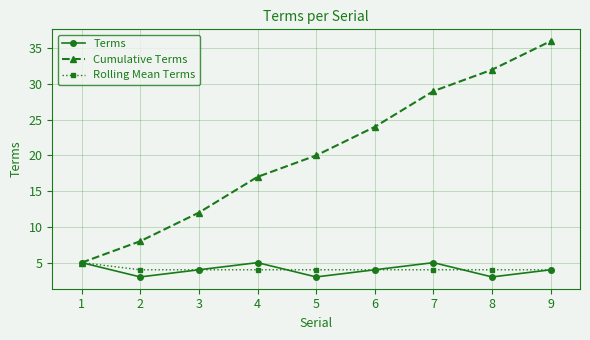

At 7, list the series in order from largest to smallest.

Cumulative Terms, Terms, Rolling Mean Terms